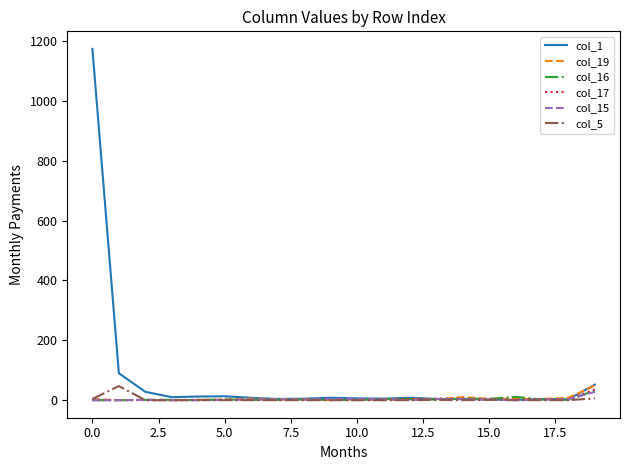

Which series has the largest range (max minus min)?

col_1